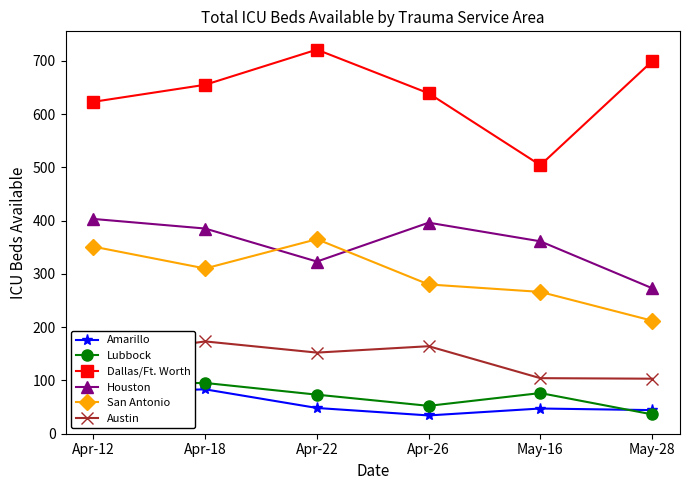

What is the difference between the highest and lowest values at Apr-22?

673